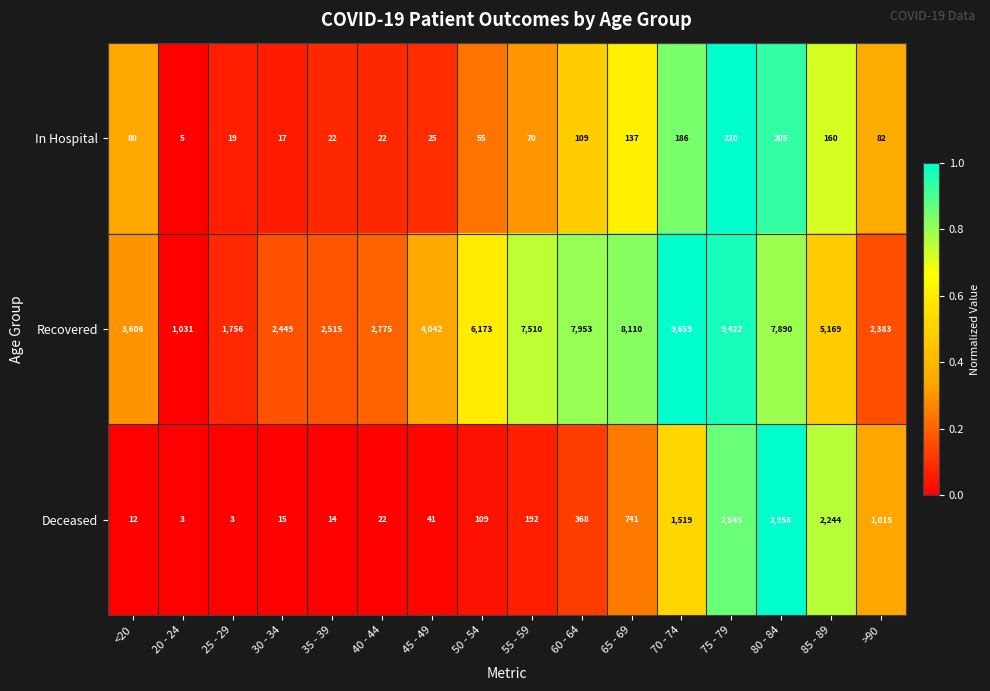

Which series has the largest range (max minus min)?

Recovered